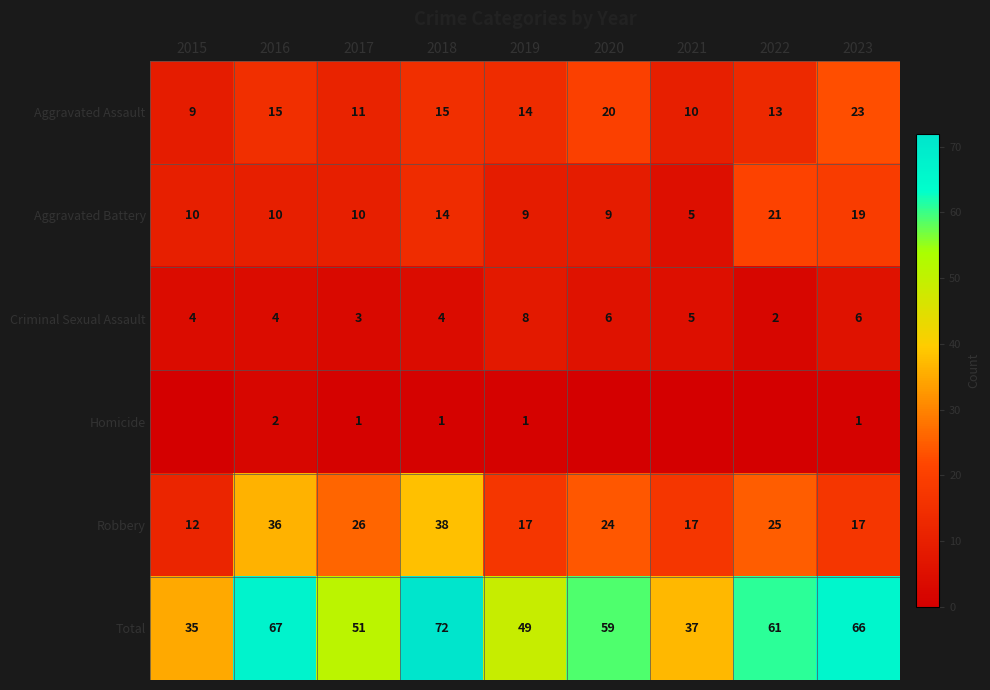

At which category is the sum across all series the highest?

2018